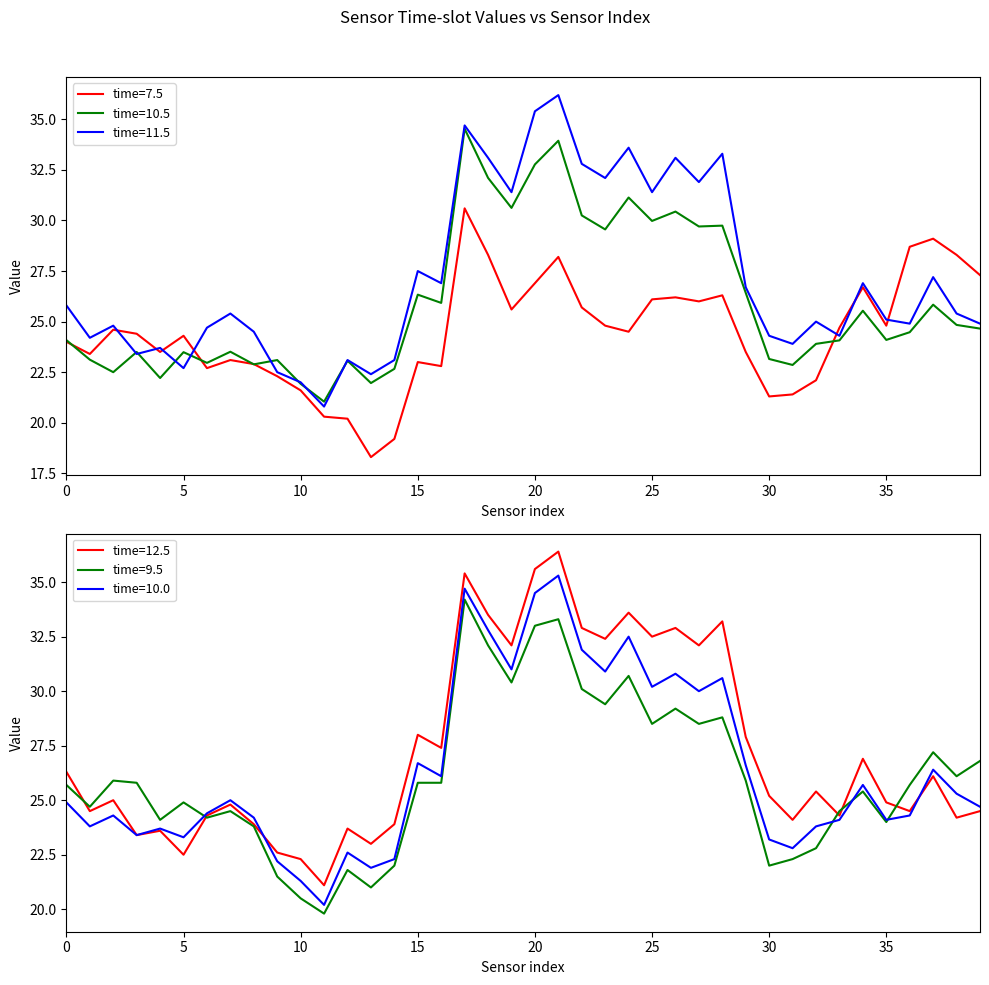

How many interior local peaks does the 10.5 series have?

13